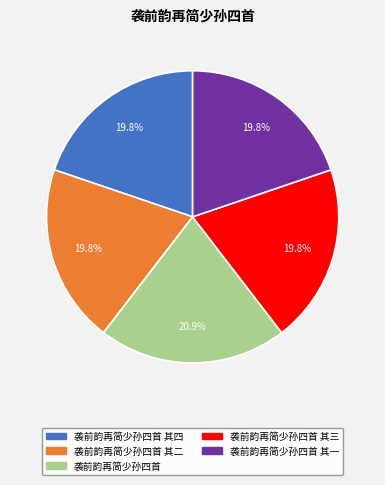

How much of the chart is everything except 袭前韵再简少孙四首?

79.1%